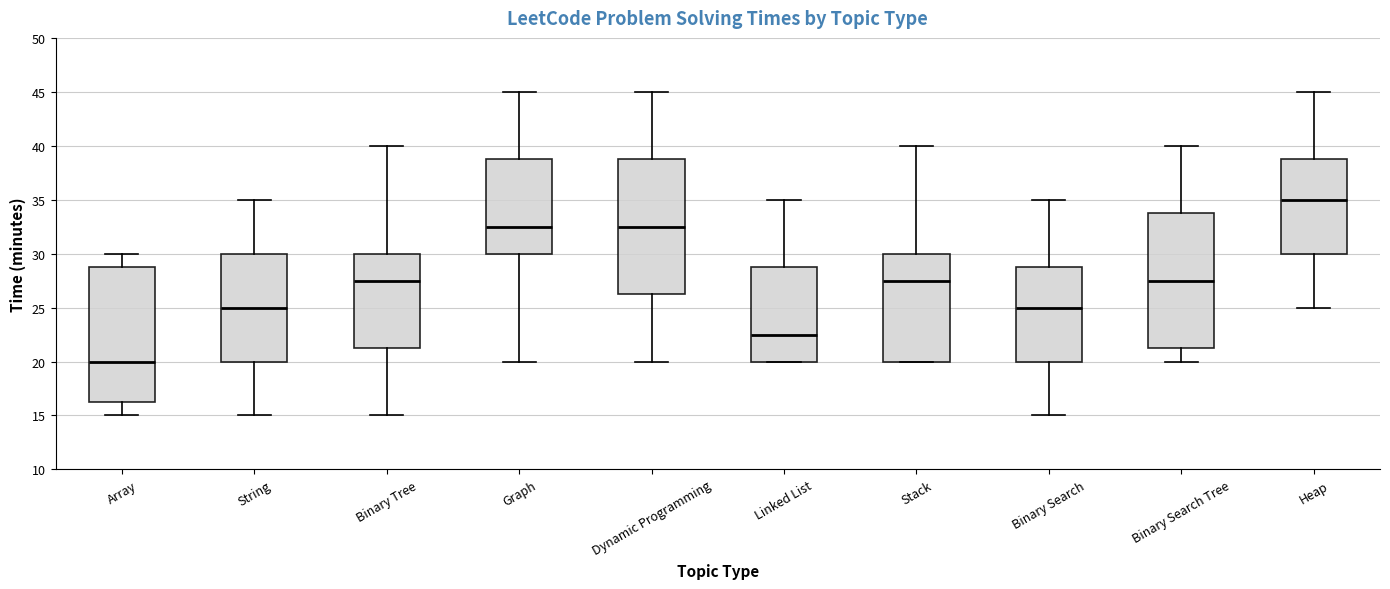

Which box has the lowest median line?

Array